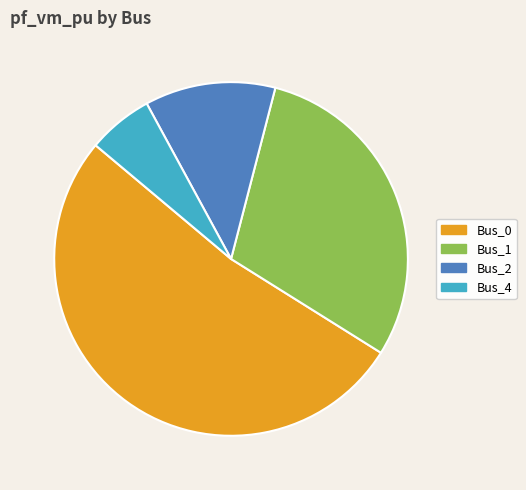

Is there a majority slice in this chart?

Yes